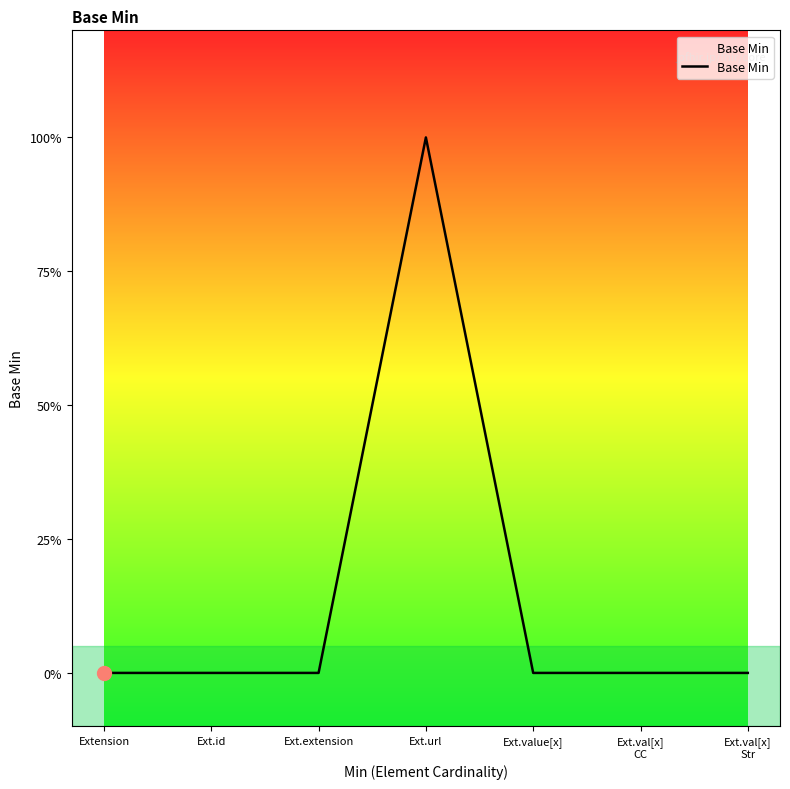

Does the chart display data point markers on the line(s)?

No